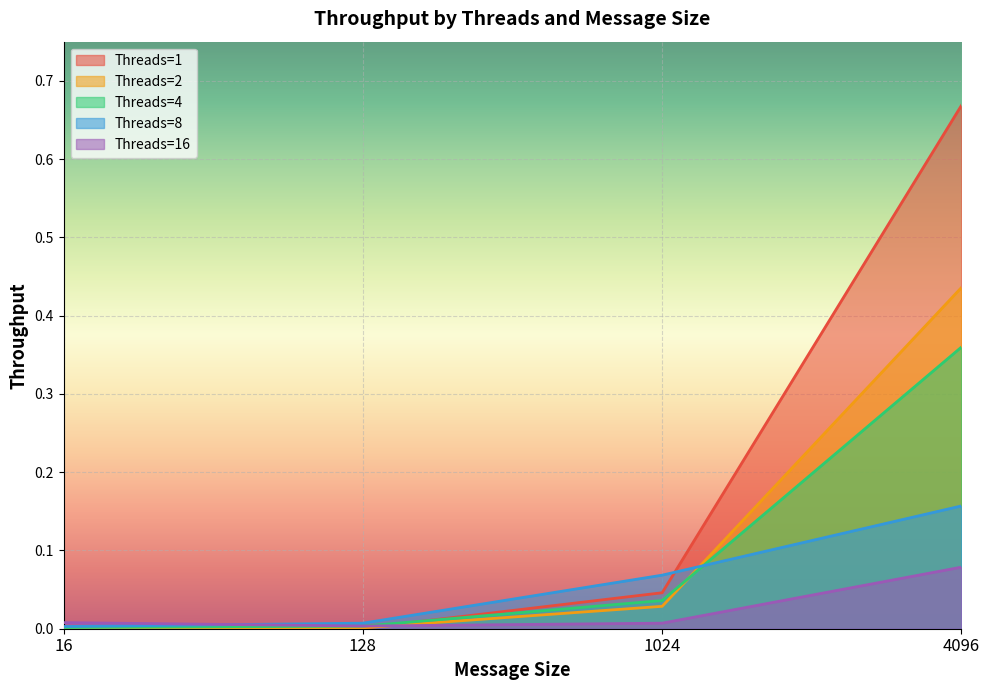

How many data points does each series have?

4